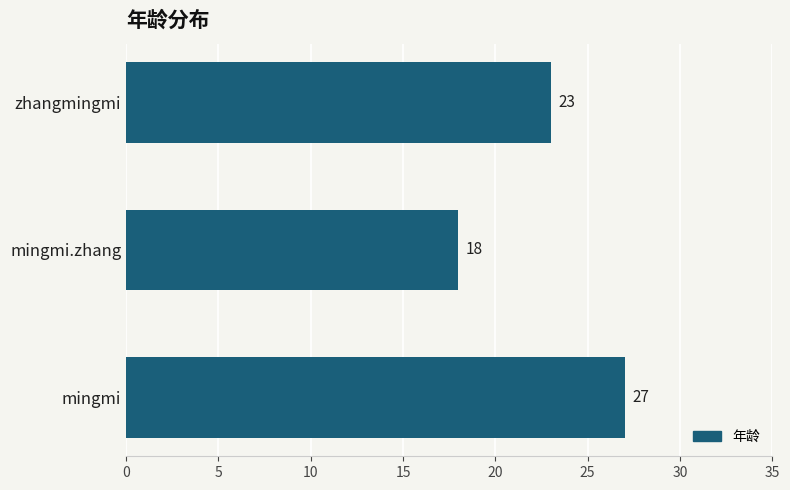

What is the smallest value displayed?

18